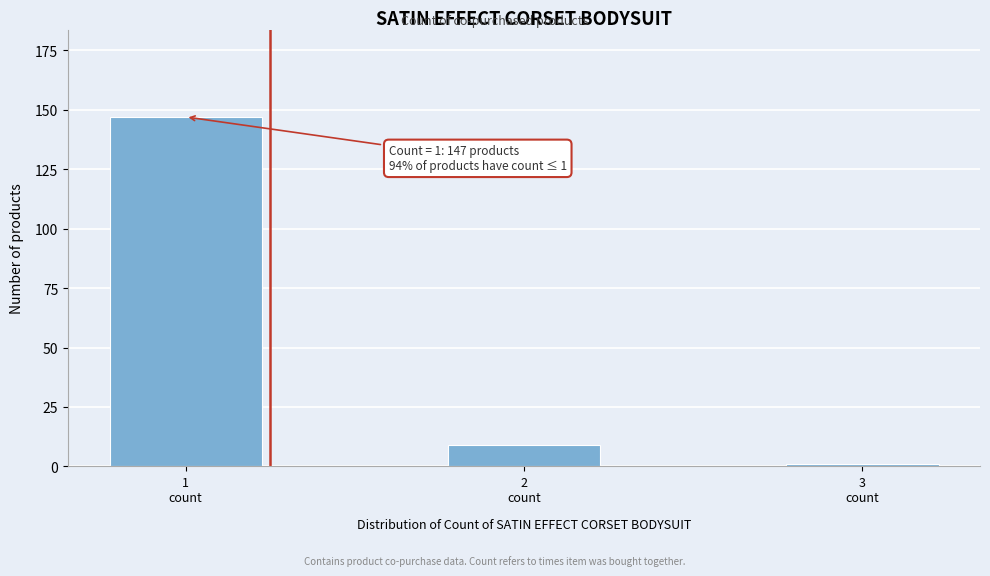

Reading right to left, what are all the values shown in this chart?

1	9	147